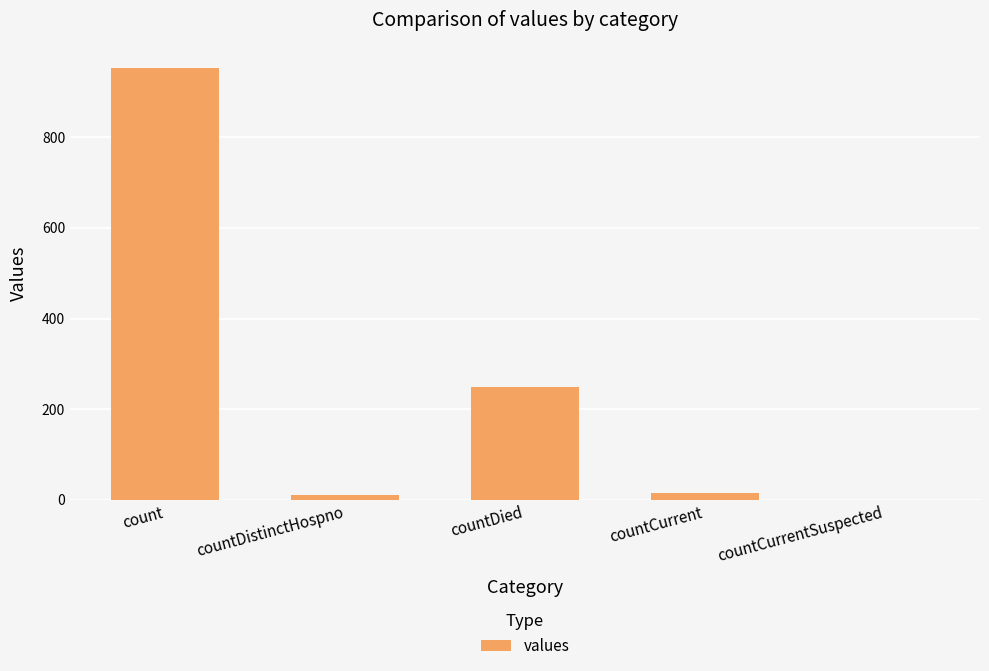

Where is the data nearest to the value 476?

countDied